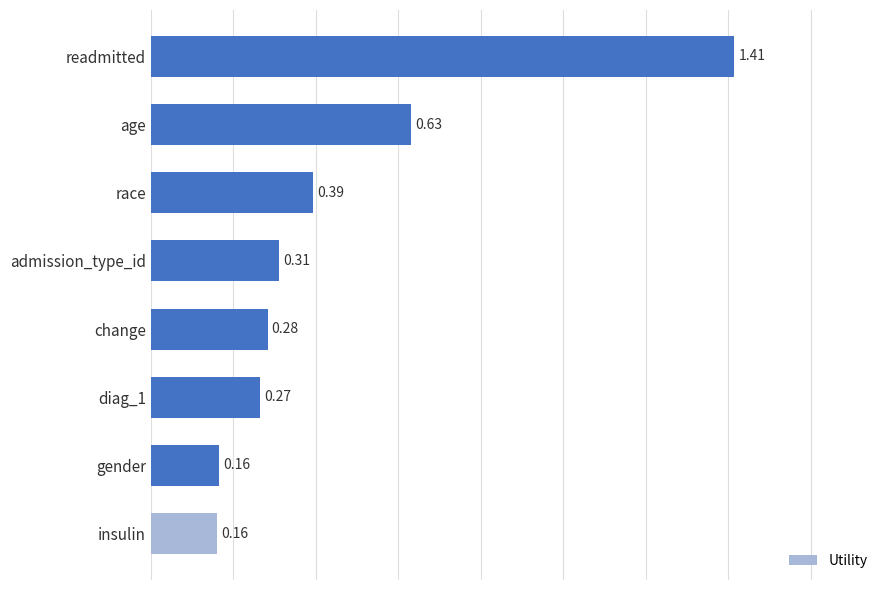

Which category has the highest value across all series?

readmitted